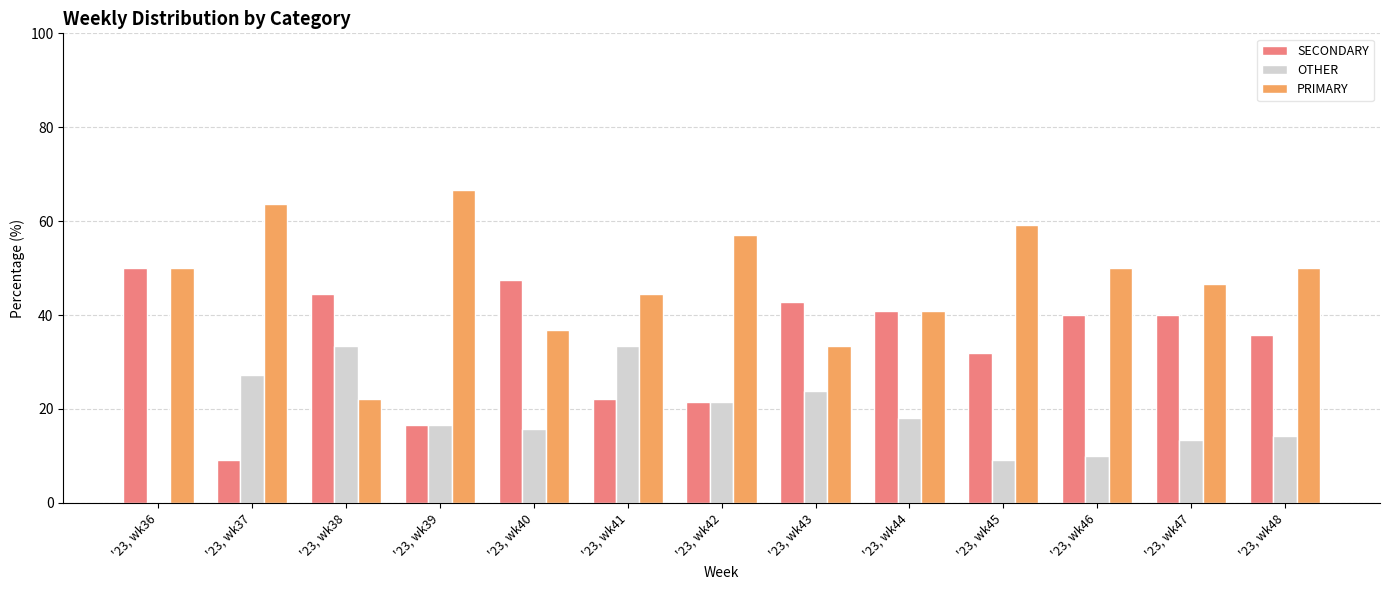

Which series has the largest total across all categories?

PRIMARY